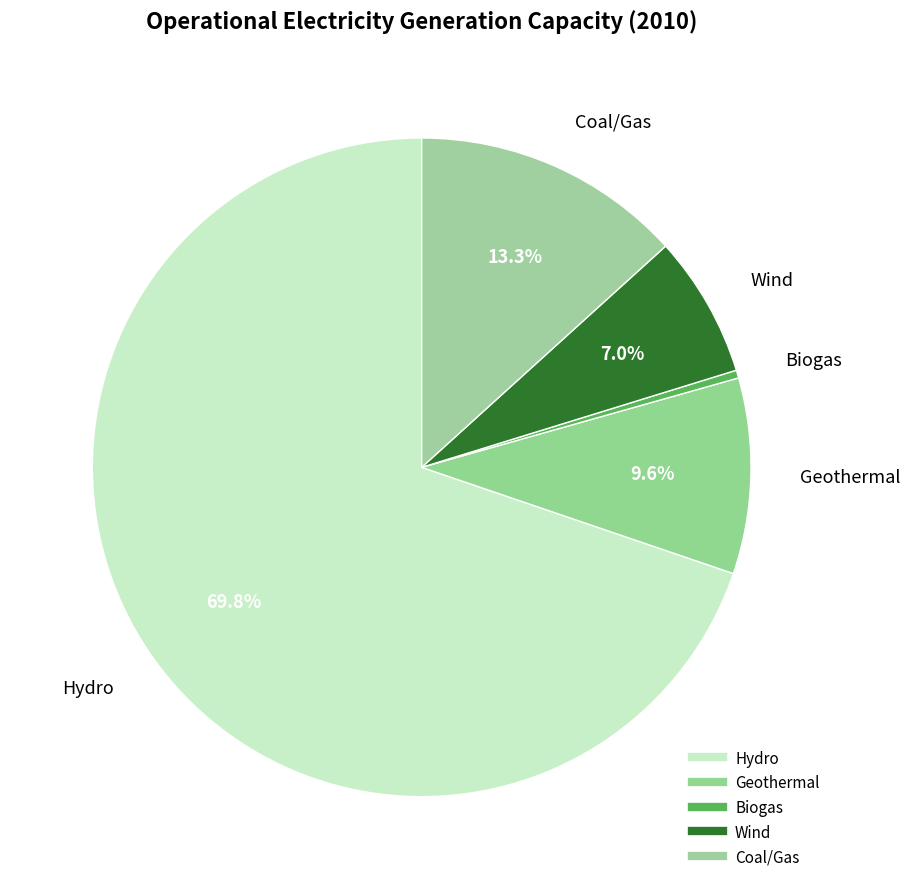

Is there any slice that represents more than half of the pie?

Yes